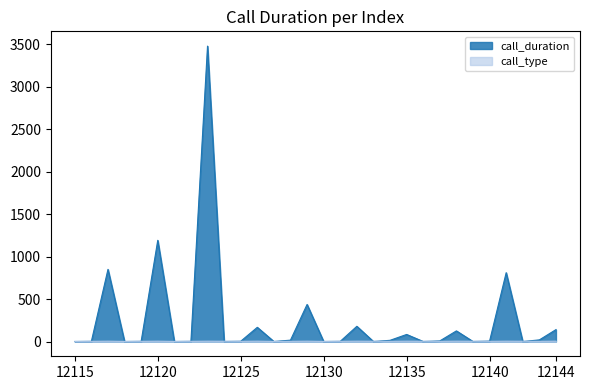

At which label does call_type reach its peak?

12117